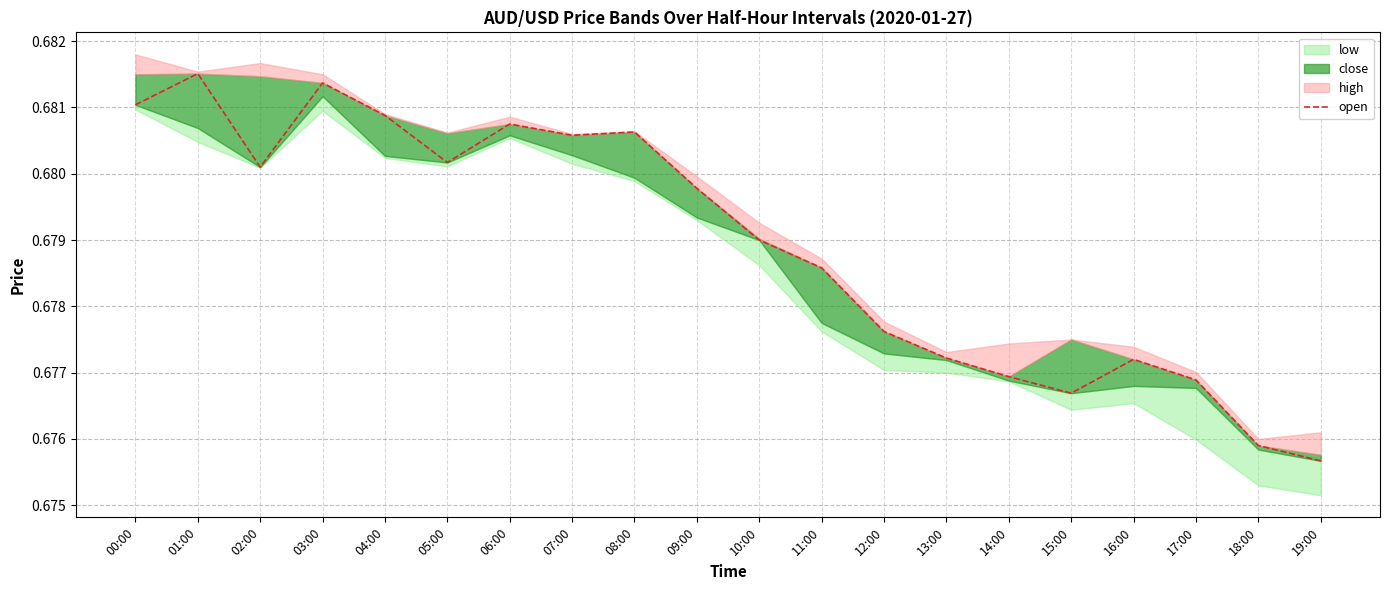

Does the chart display data point markers on the line(s)?

No